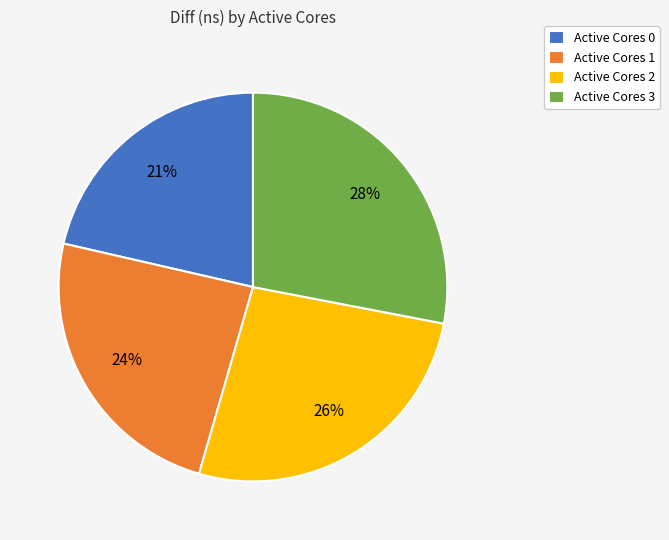

To the nearest percent, what percentage of the pie is Active Cores 3?

28%